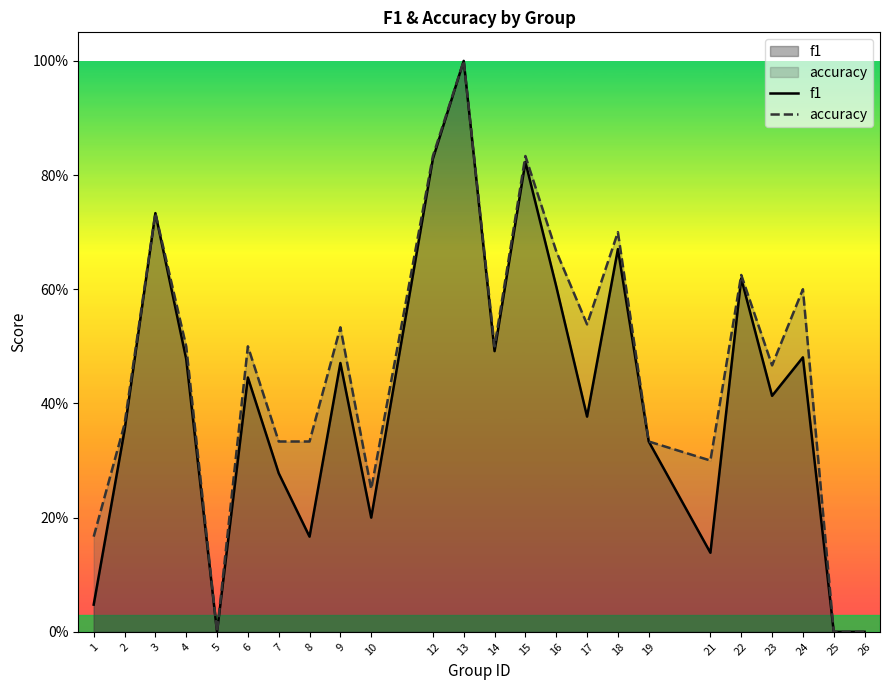

True or false: f1 and accuracy intersect in this chart.

False